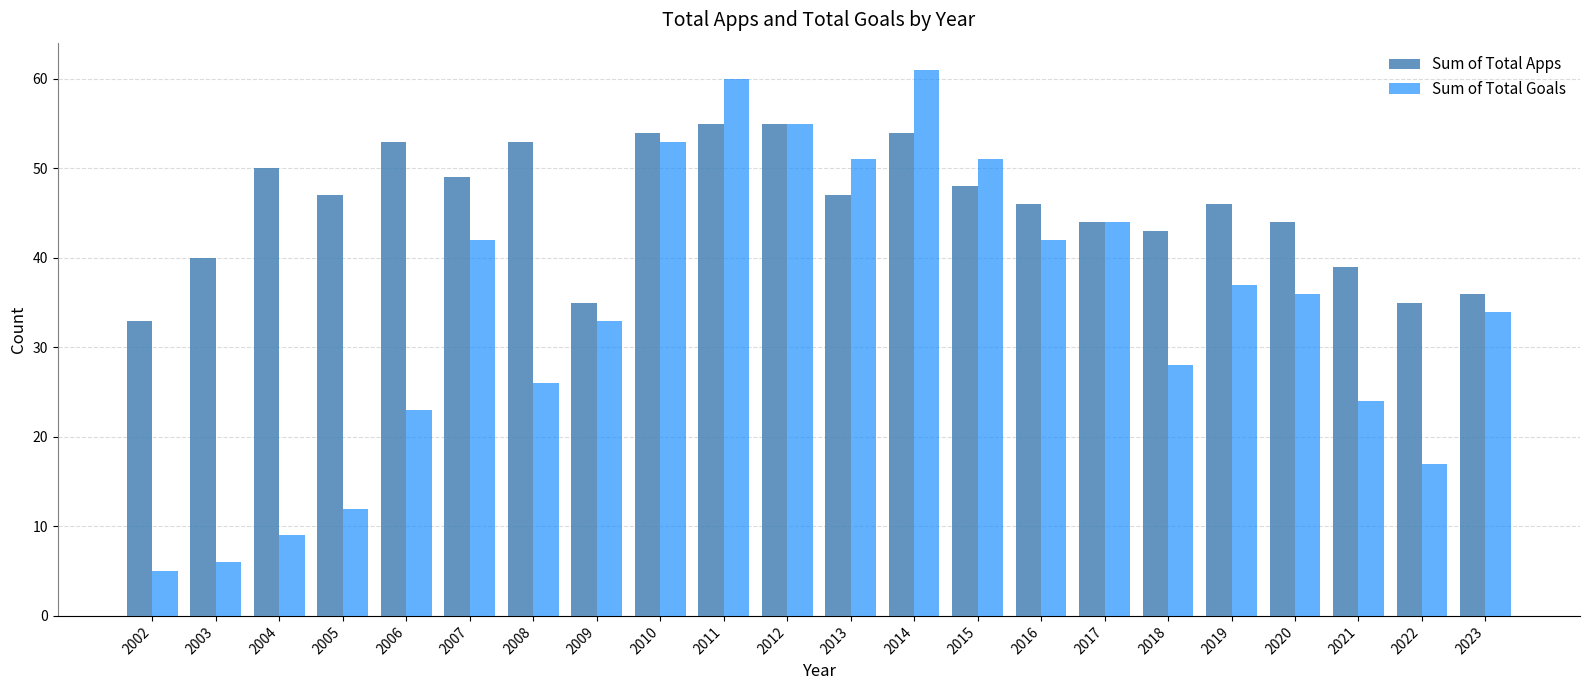

Rank the series at 2013 from lowest to highest value.

Sum of Total Apps, Sum of Total Goals